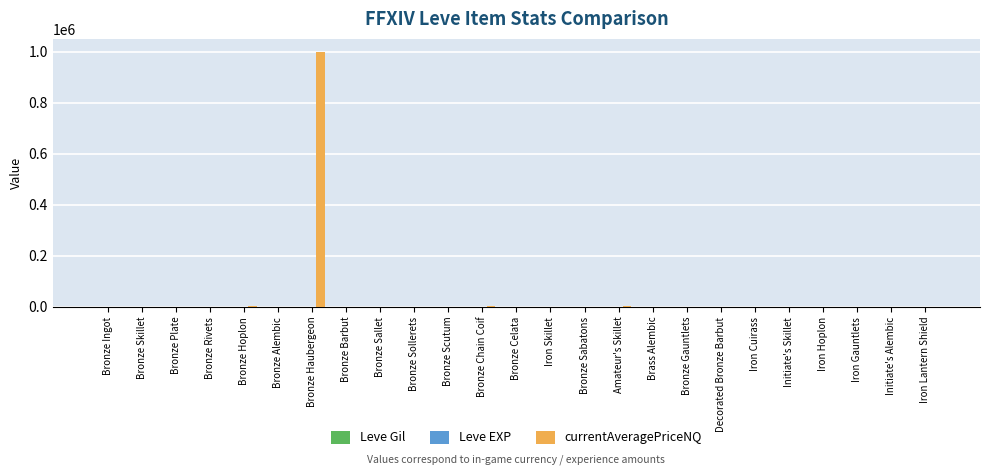

What is the maximum value shown in the chart?

1000500